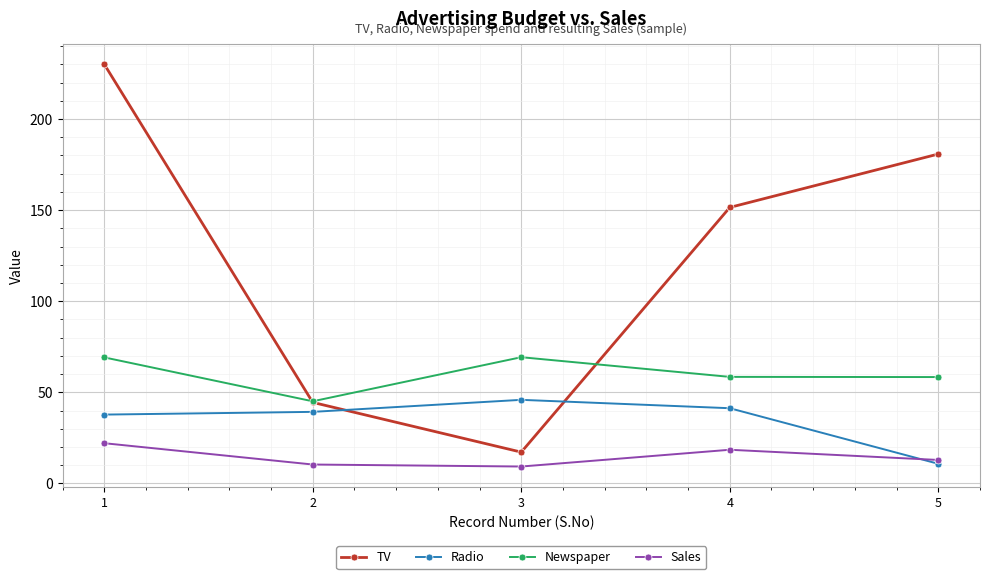

What is the approximate value of TV at 4?

151.5